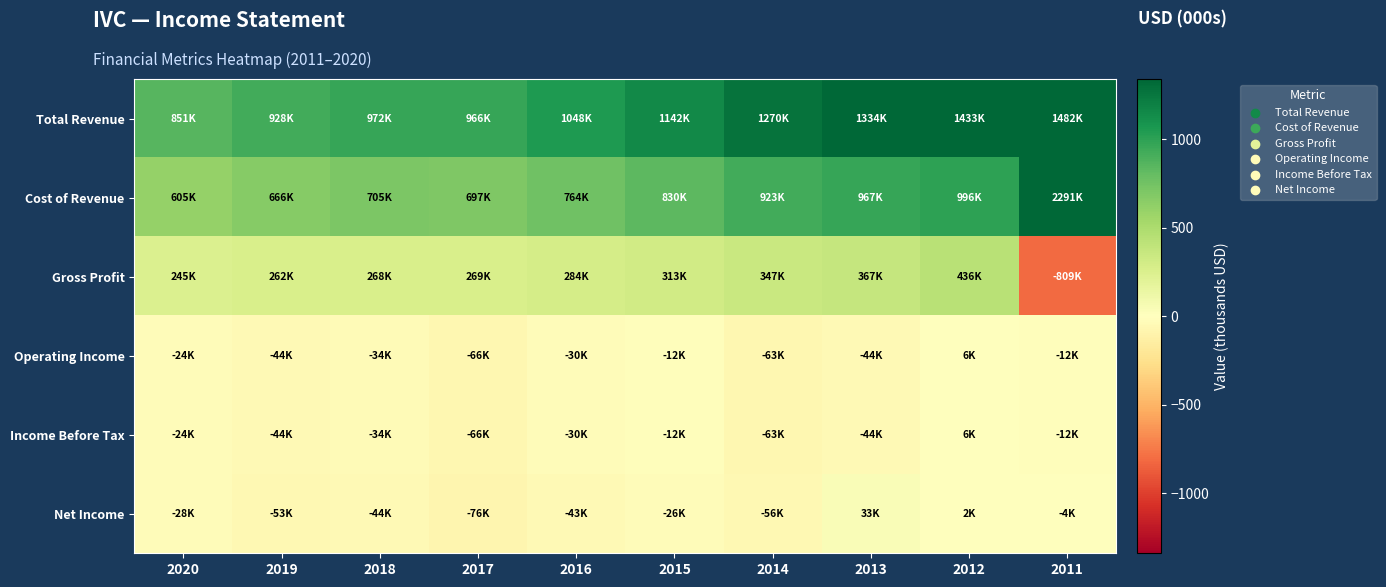

What is the difference between the highest and lowest values at 2020?

879.0